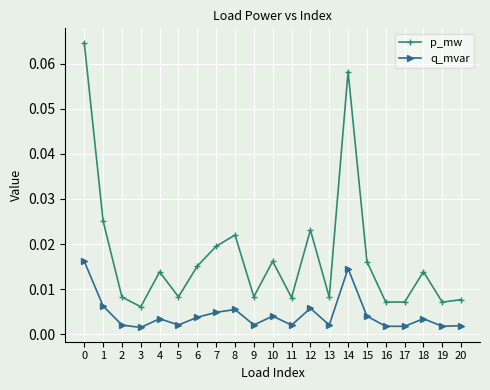

What are all the series names shown in the legend?

p_mw, q_mvar